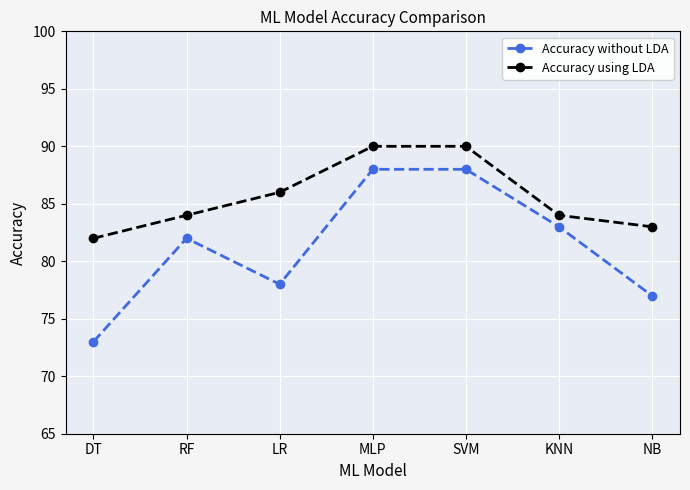

What is the difference between the Accuracy without LDA values at LR and KNN?

5